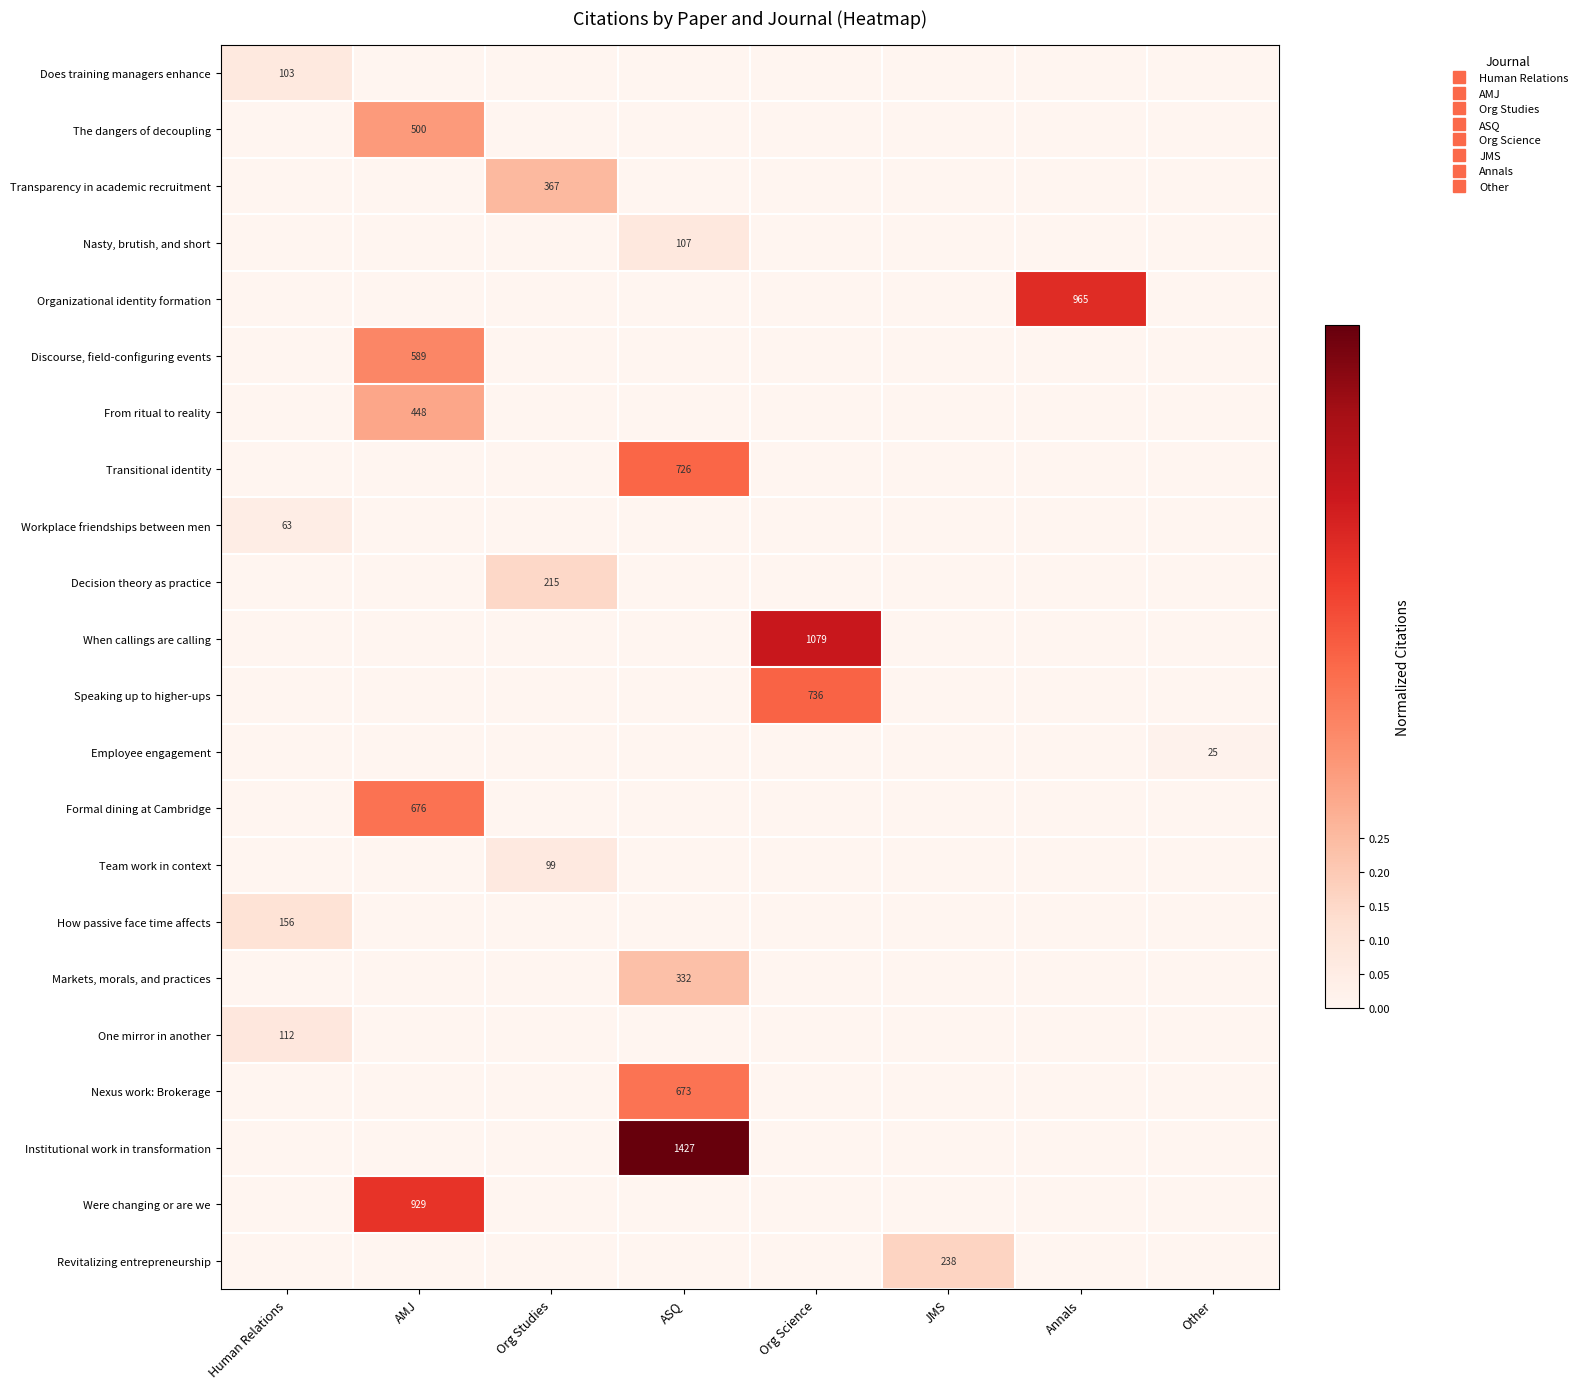

The Does training managers enhance series shows -0.0 at Other. True or false?

False